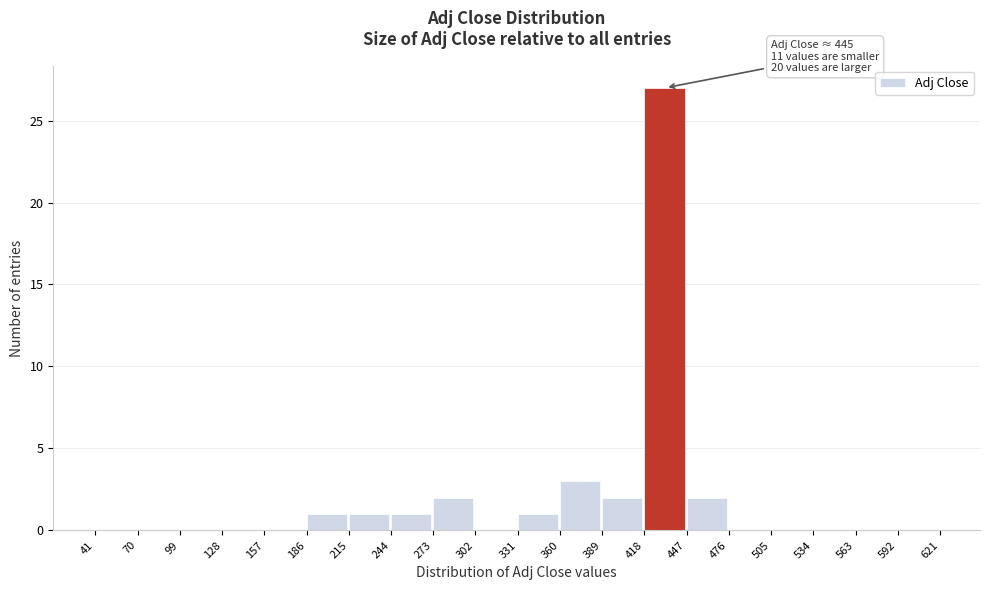

Over which range of the x-axis is the bar tallest?

418 to 447